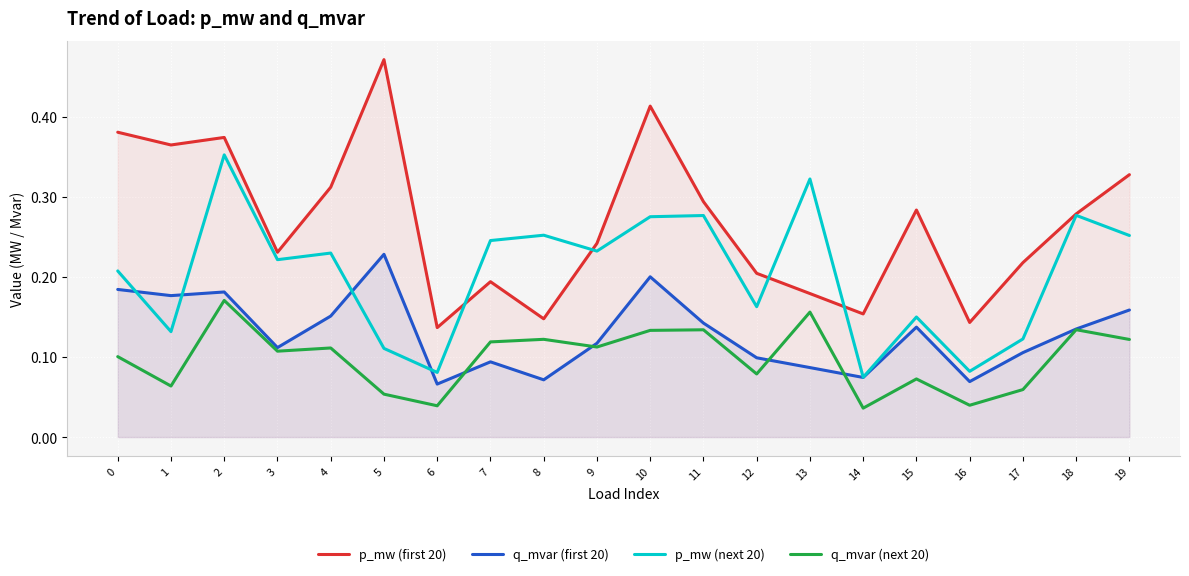

Is the value of p_mw (next 20) at 8 greater than the value of q_mvar (first 20) at 15?

Yes